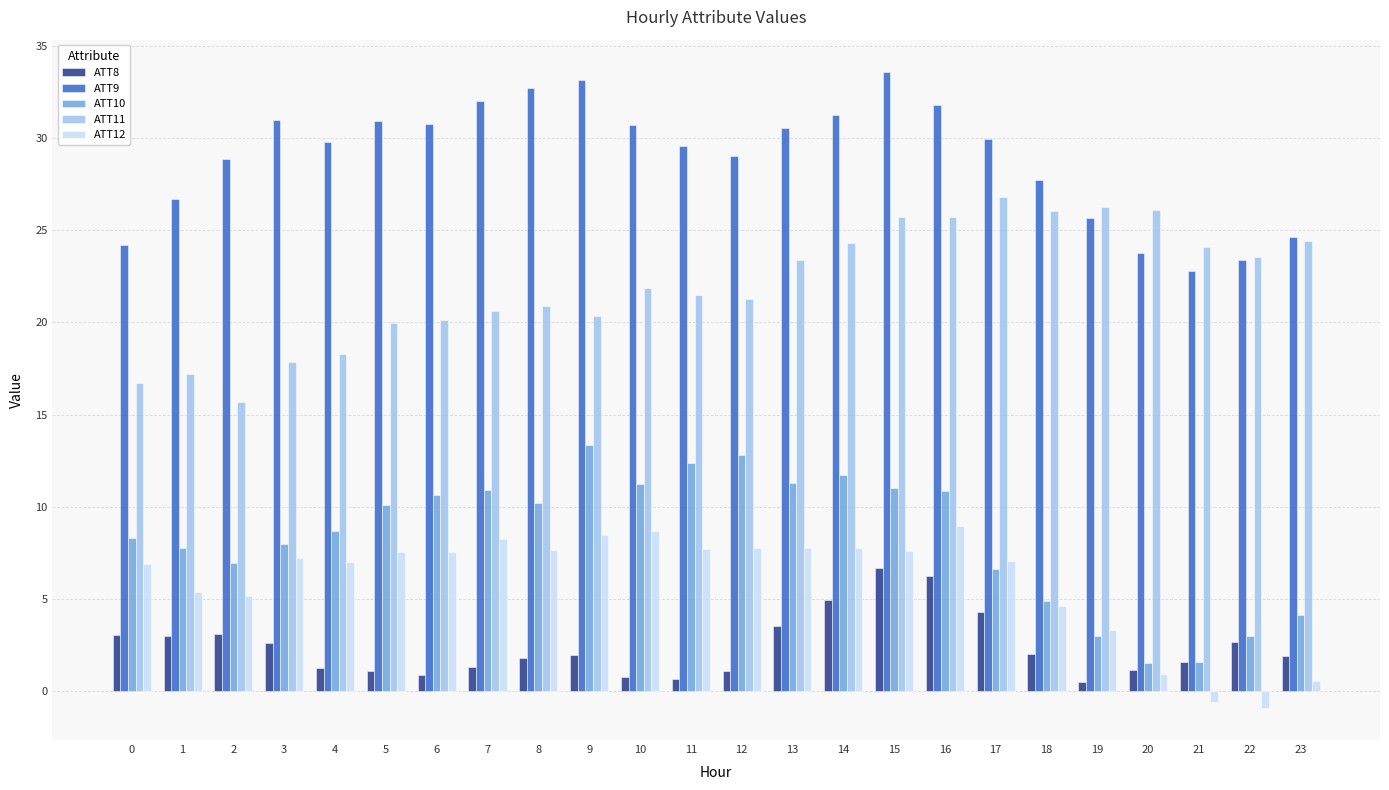

Is it true that ATT10 equals 12.4 at 11?

True